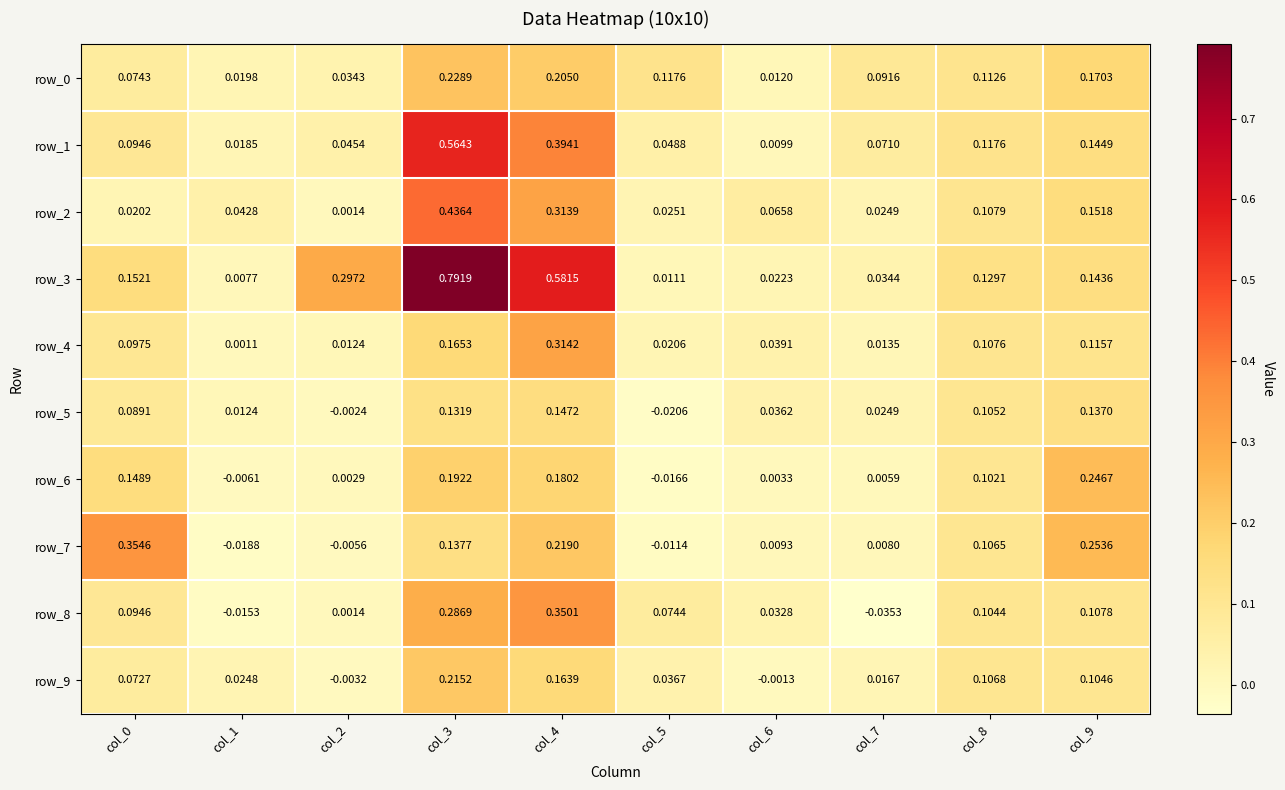

Is the value of row_4 at col_1 greater than the value of row_8 at col_7?

Yes